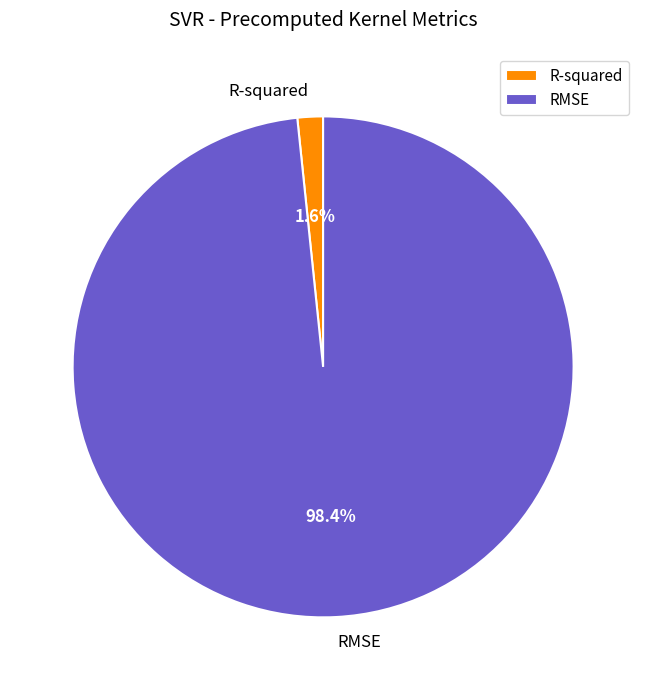

To the nearest percent, what is the combined percentage of R-squared and RMSE?

100%